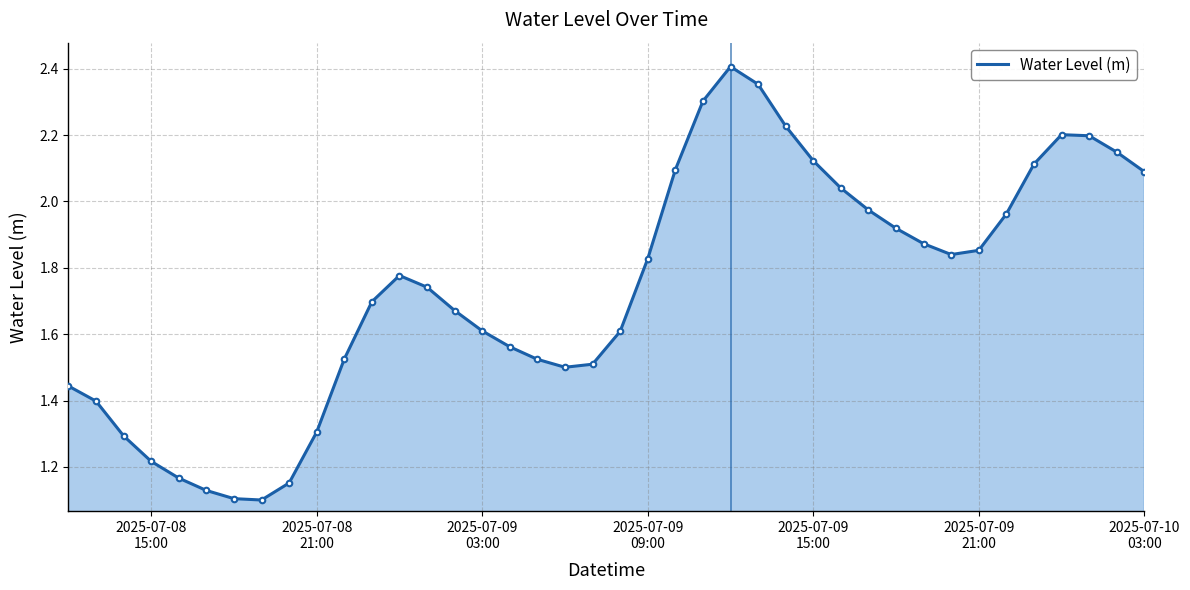

What is the difference between the maximum and minimum values?

1.3